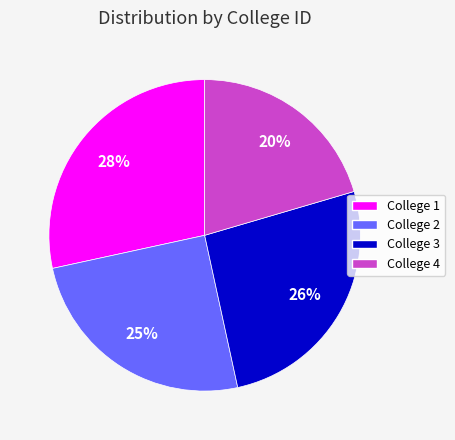

To the nearest percent, what percentage of the pie is College 3?

26%